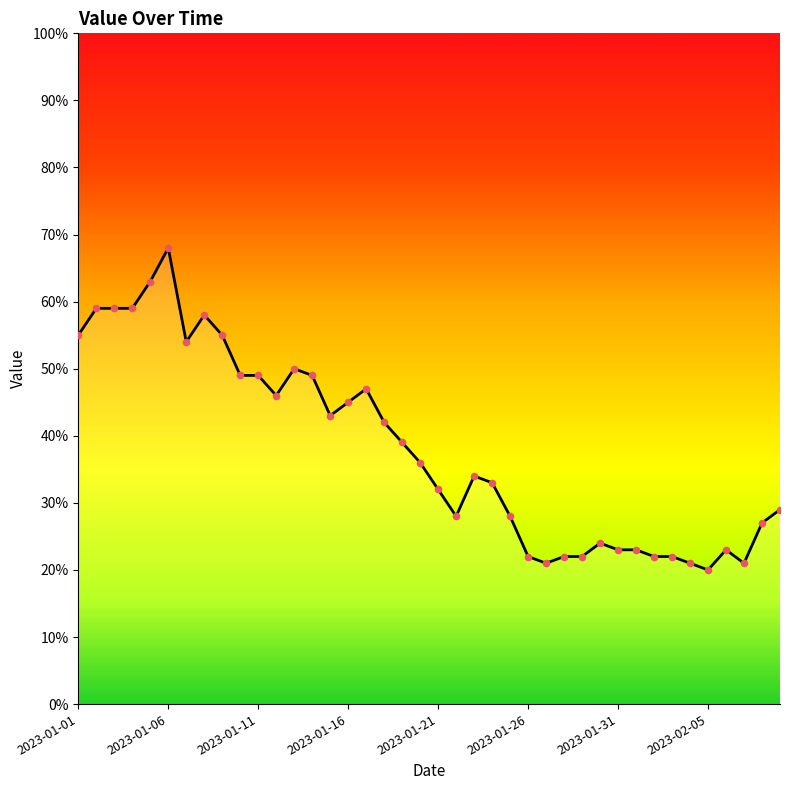

What is the difference between the maximum and minimum values?

48